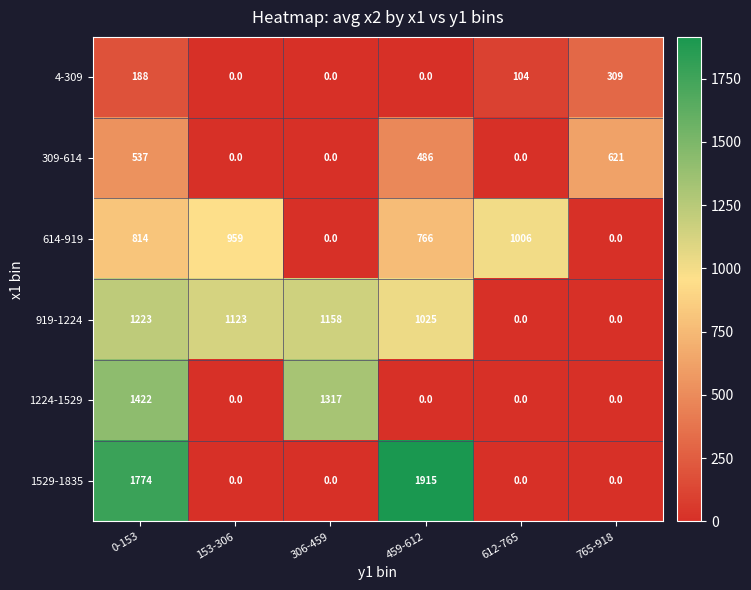

What is the difference between the maximum and minimum values in the 919-1224 series?

1223